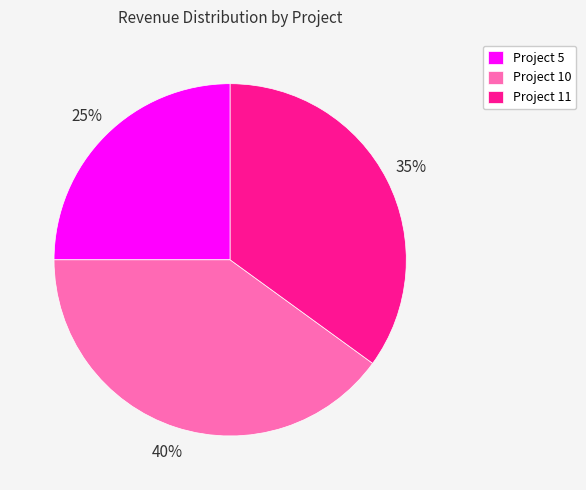

Is it true that Project 5 is 18% of the pie?

False